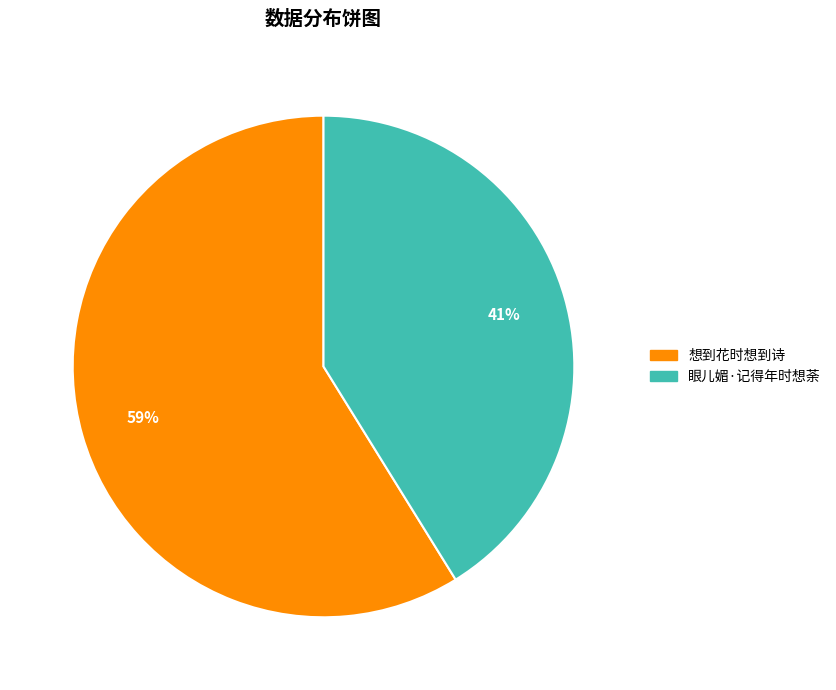

Which has a higher value, 眼儿媚·记得年时想荼 or 想到花时想到诗?

想到花时想到诗